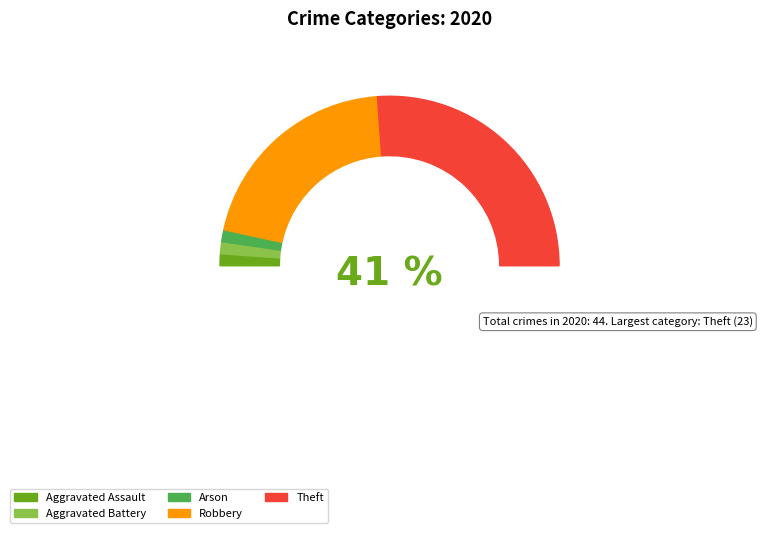

Which category has the smallest portion of the pie?

Aggravated Assault